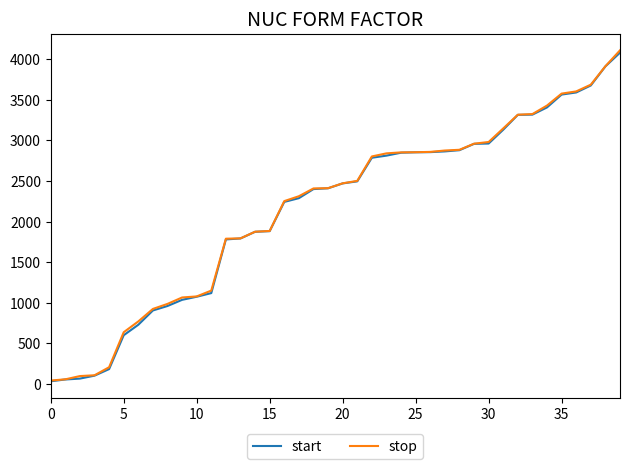

What is the greatest value displayed?

4109